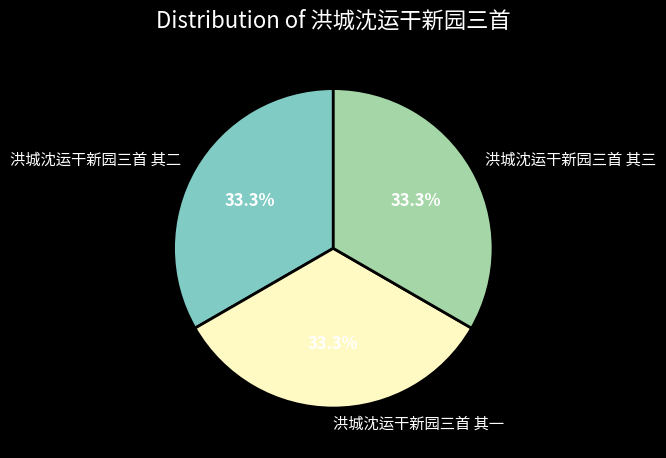

What is the total percentage of 洪城沈运干新园三首 其一 and 洪城沈运干新园三首 其二?

66.7%